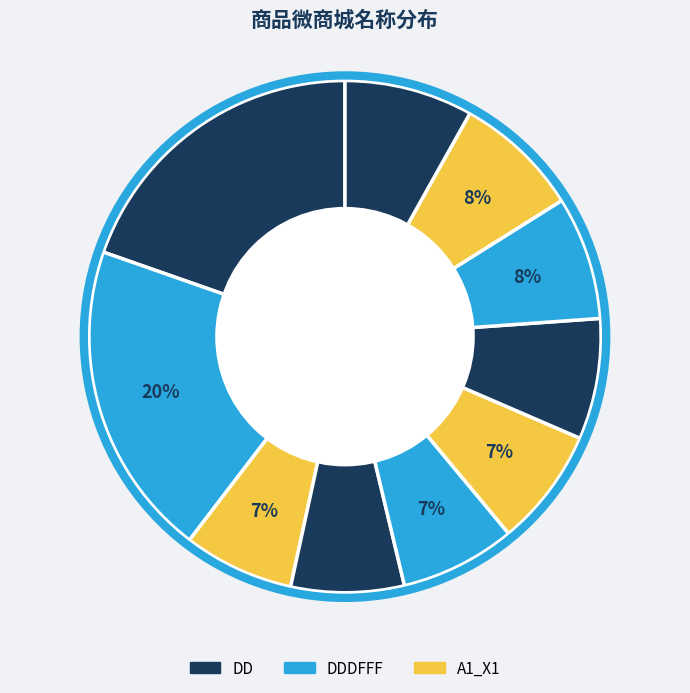

How many segments does this pie chart have?

10